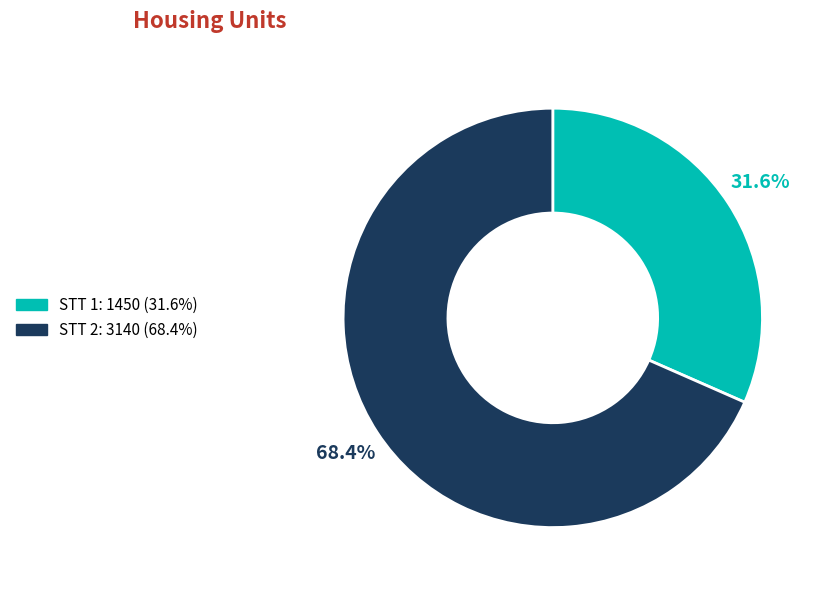

To the nearest percent, what is the average slice percentage?

50%